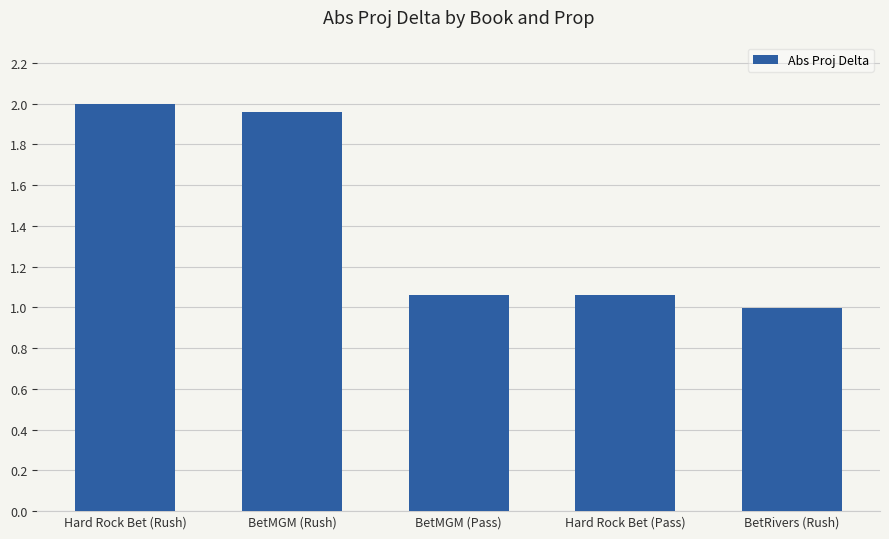

True or false: the data shows 1.7 at Hard Rock Bet (Pass).

False